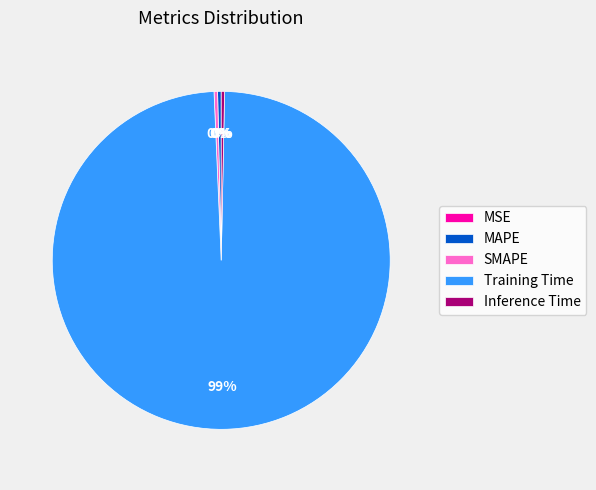

Between Training Time and MAPE, which is larger?

Training Time